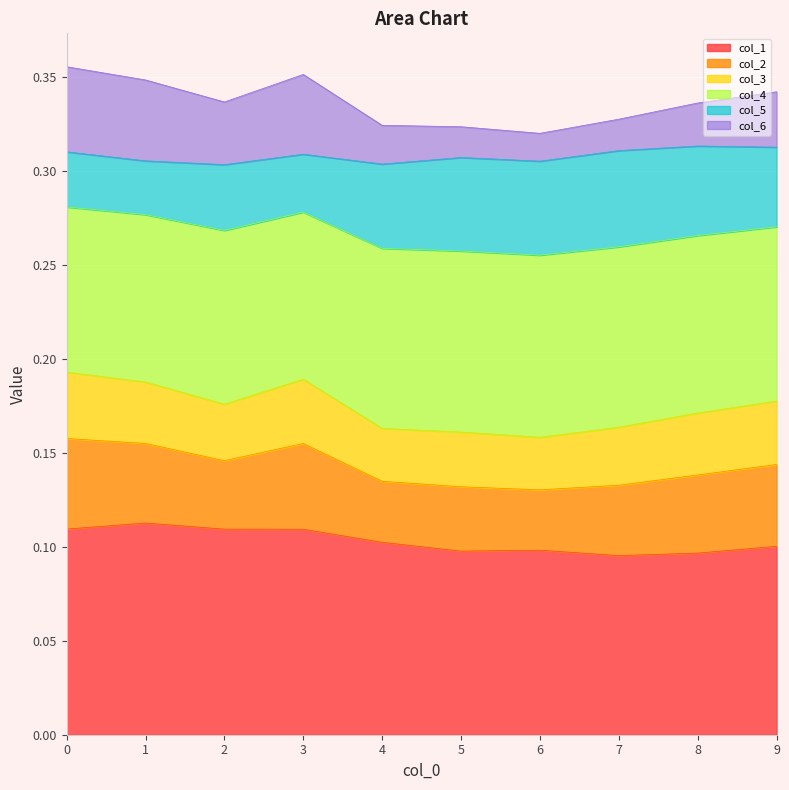

The value of col_4 at 8 is 0.2. True or false?

False